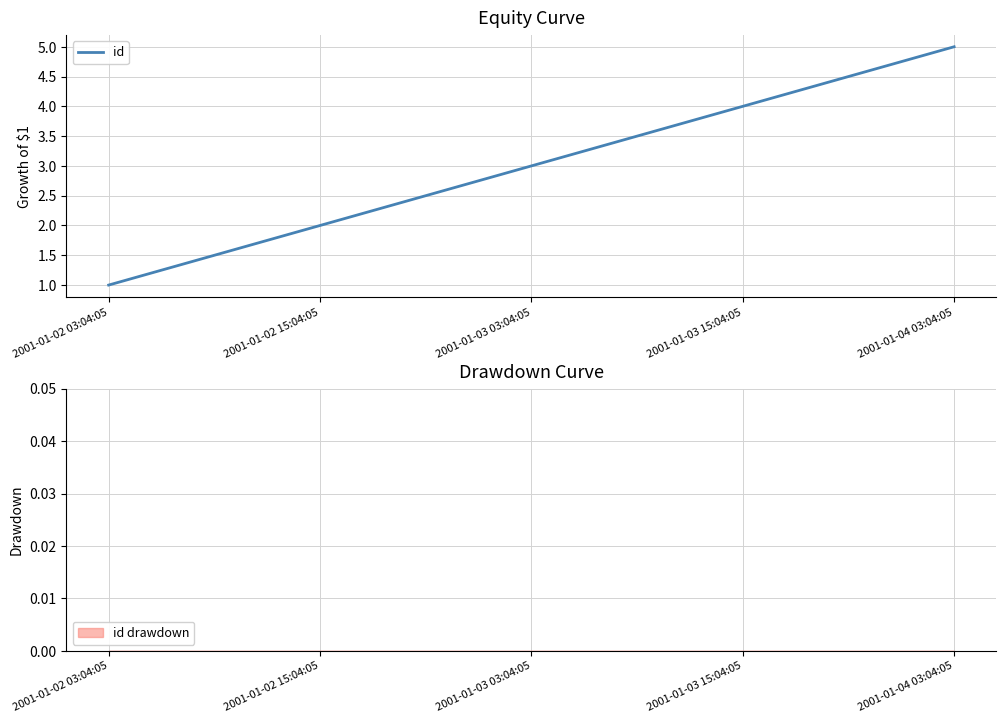

Reading left to right, list all the values displayed in this chart.

1	2	3	4	5